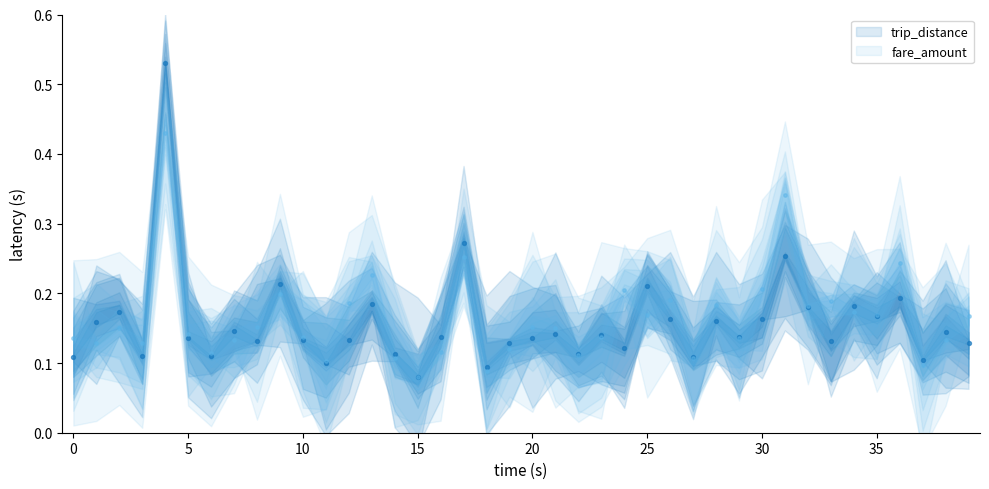

Which series contains the lowest Y value?

trip_distance